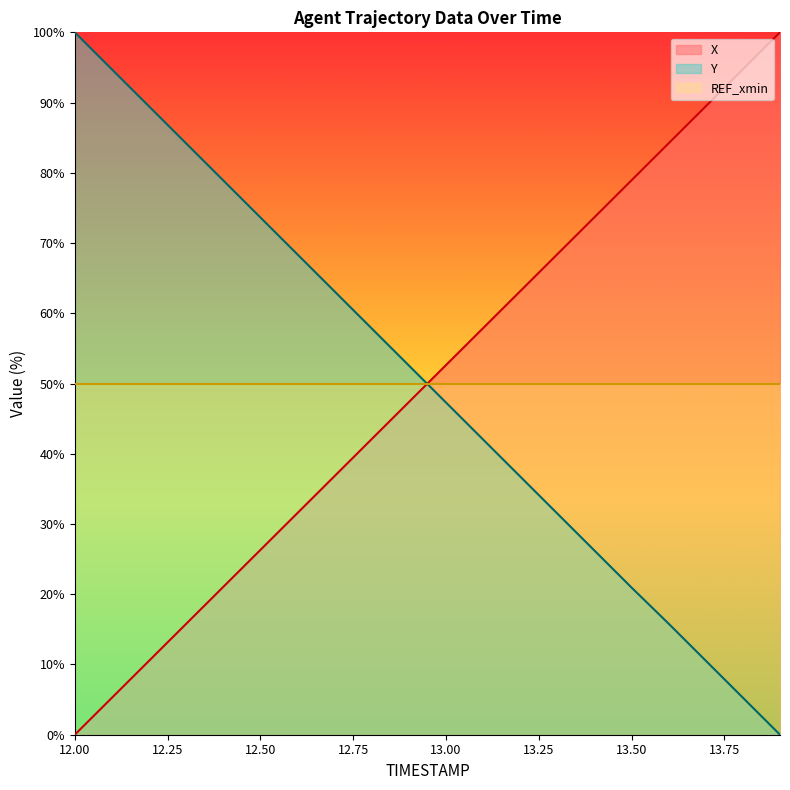

At which label does Y reach its minimum?

13.9